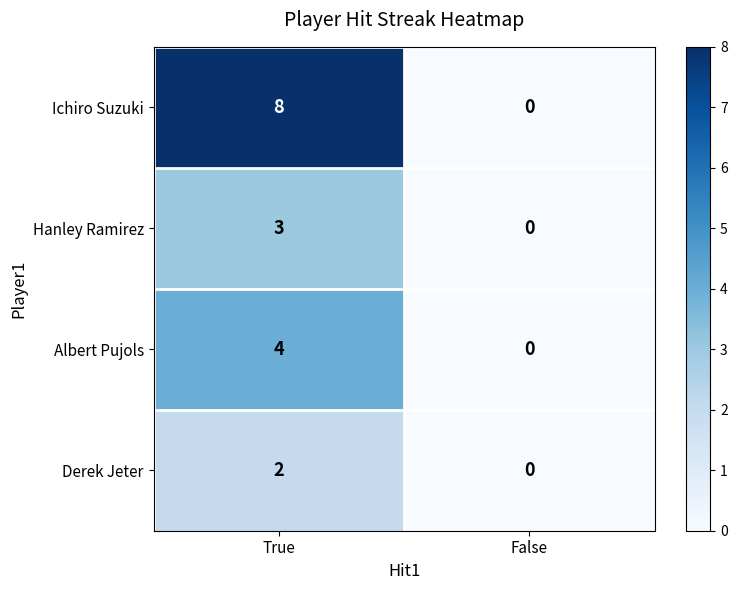

Is the value of Ichiro Suzuki at True greater than the value of Derek Jeter at True?

Yes